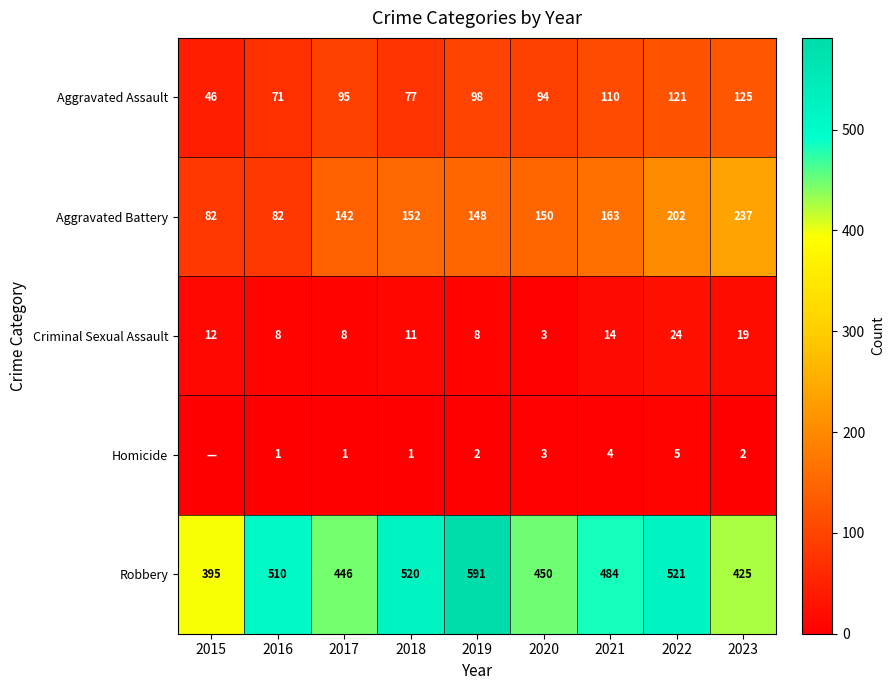

At which label does Robbery first exceed 484?

2016